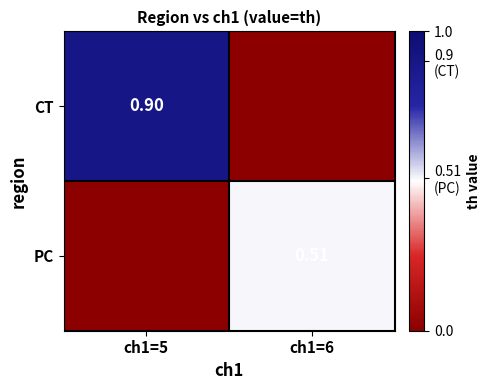

What is the sum of all CT values?

0.9